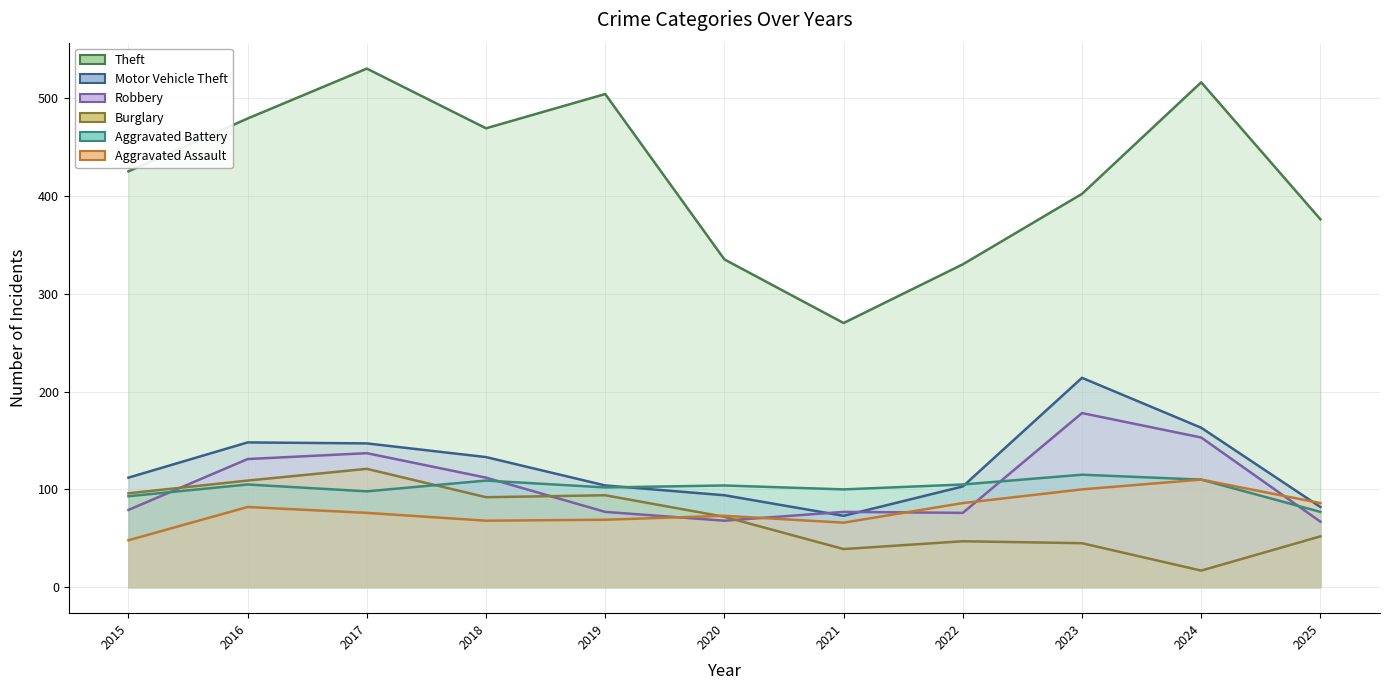

At which label does Robbery first exceed 79?

2016